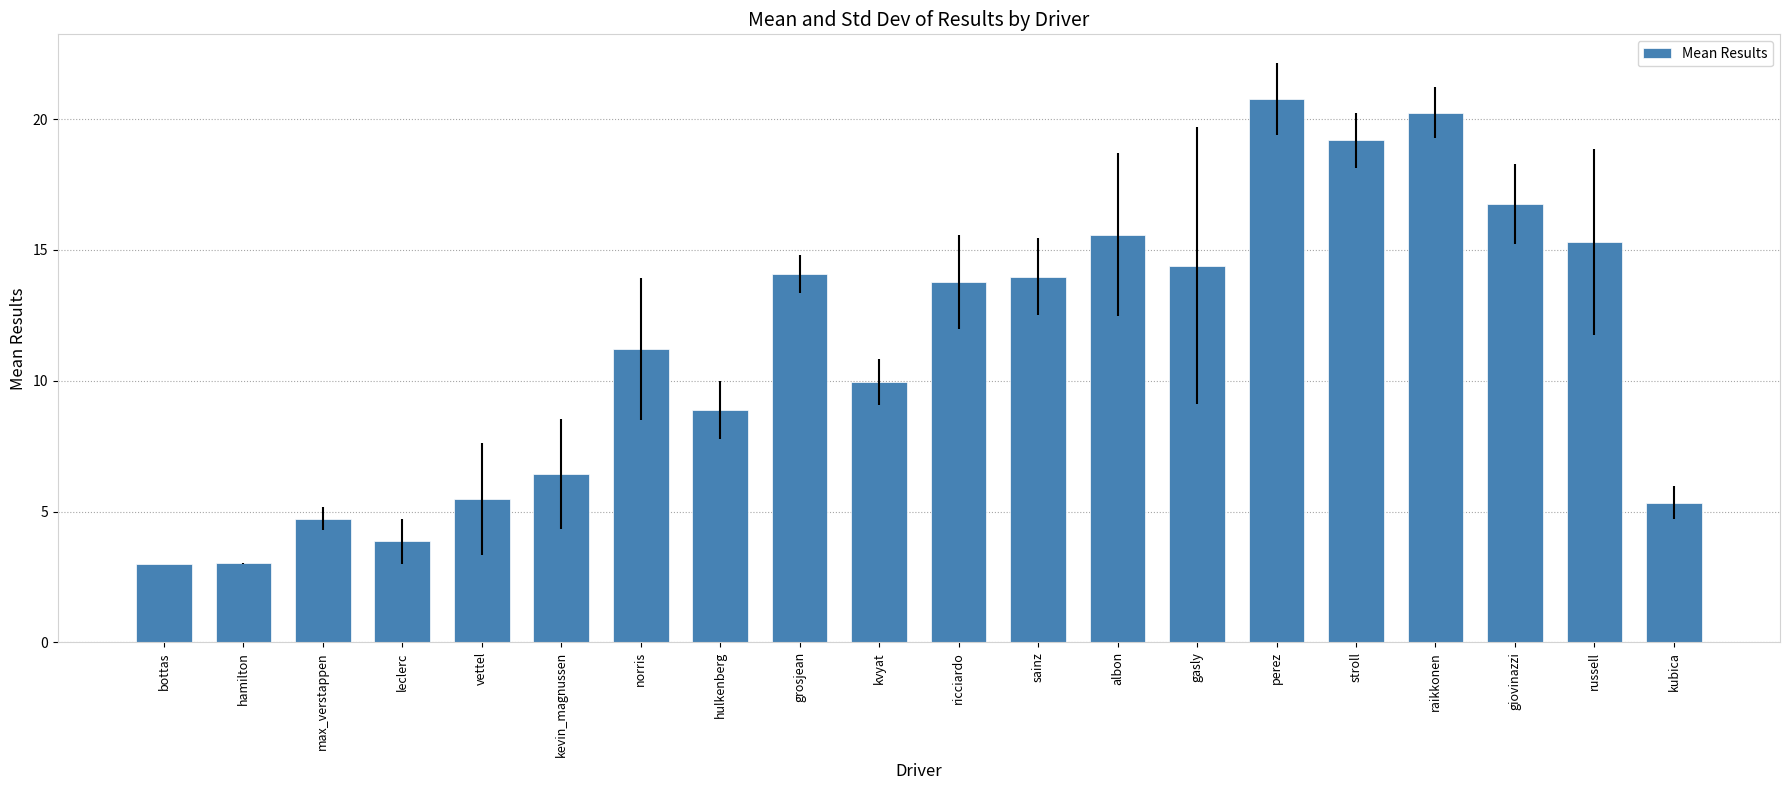

What is the difference between the second highest and second lowest values?

17.2